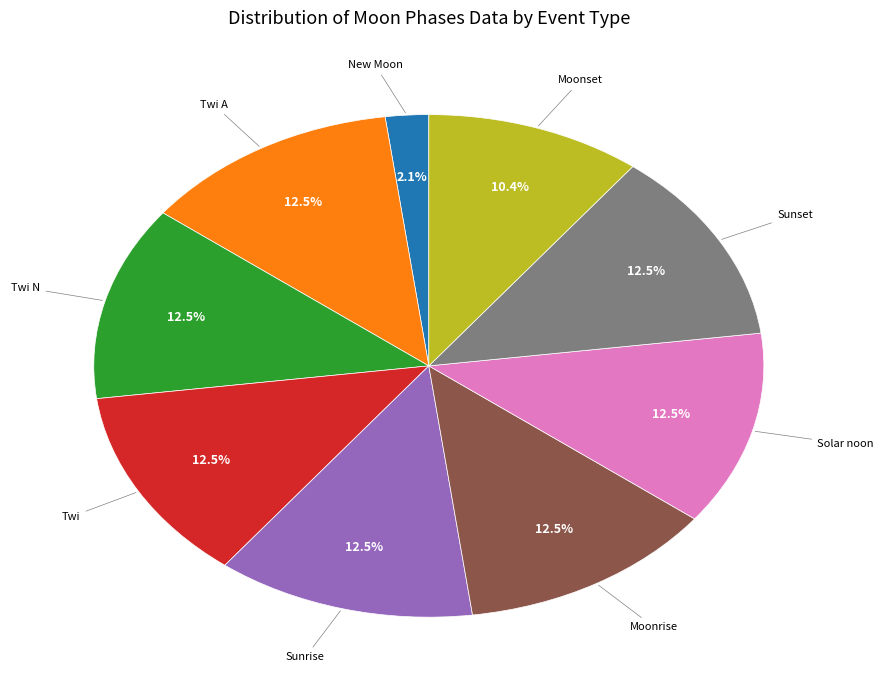

Does any single category account for the majority?

No